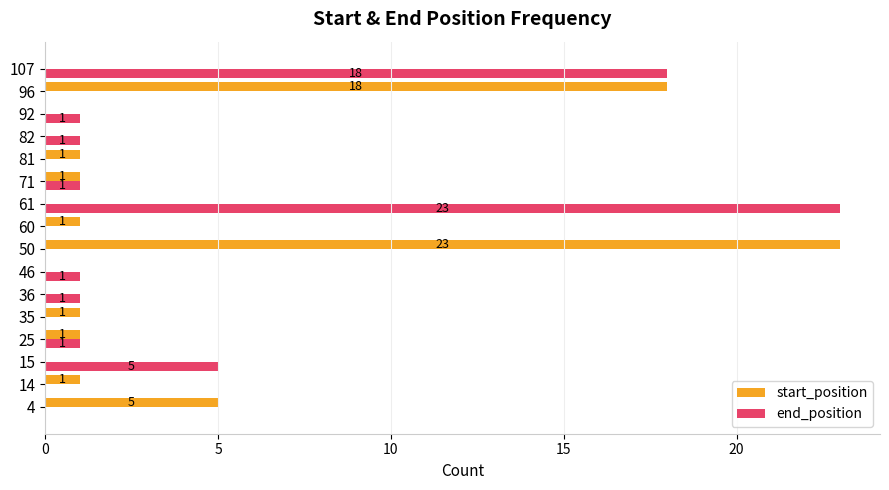

What is the sum of all end_position values?

52